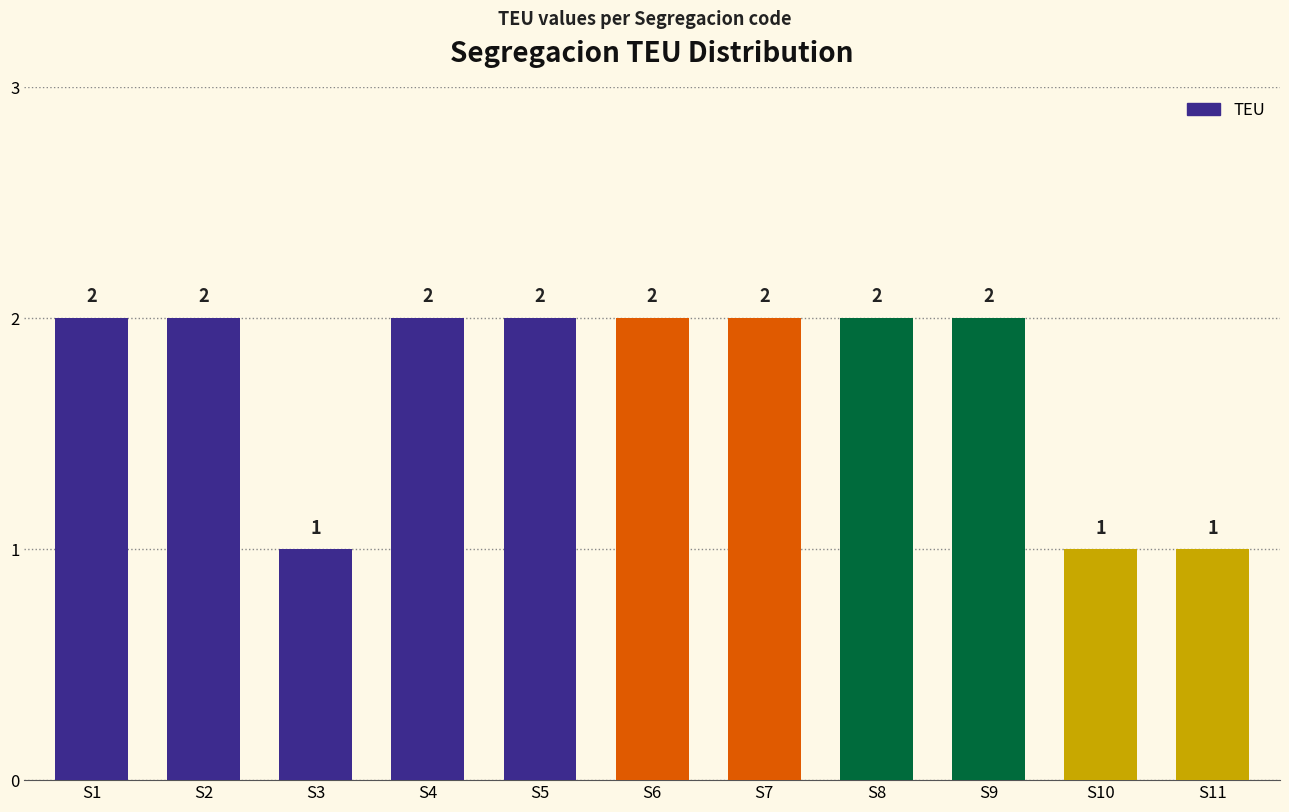

Reading right to left, extract all data points from this chart.

1	1	2	2	2	2	2	2	1	2	2